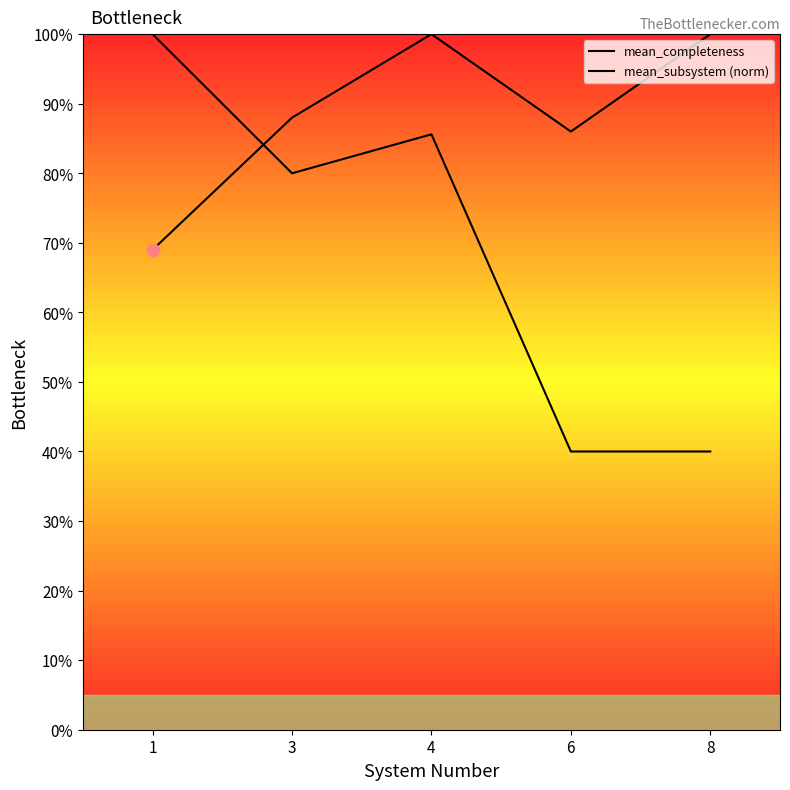

Which series has the largest total across all categories?

mean_completeness